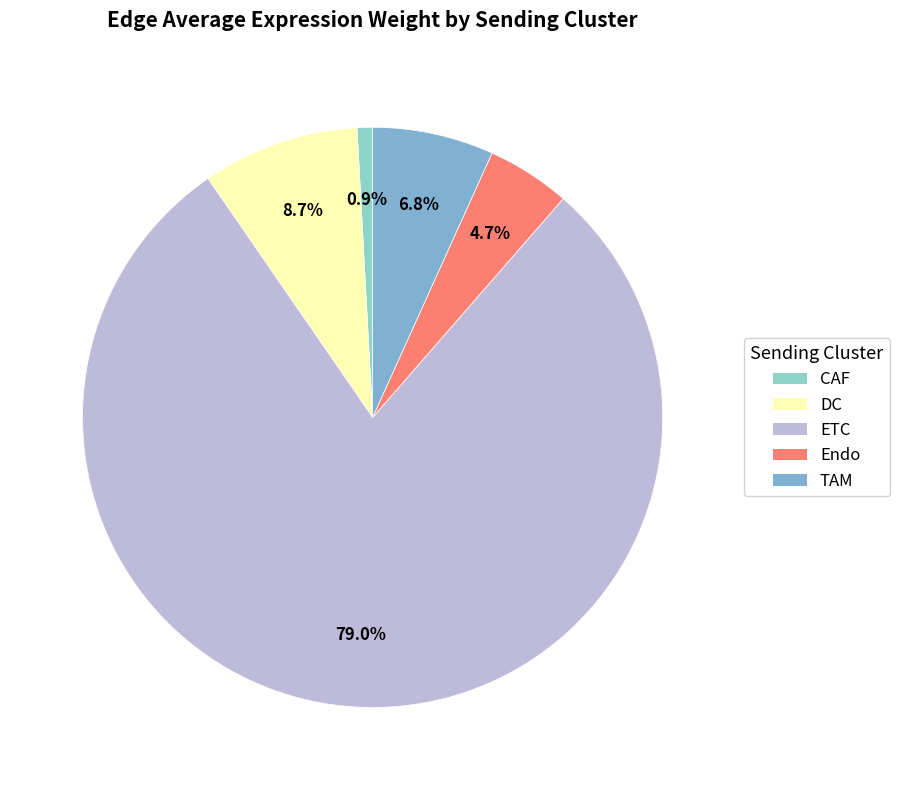

Which slice is the largest?

ETC